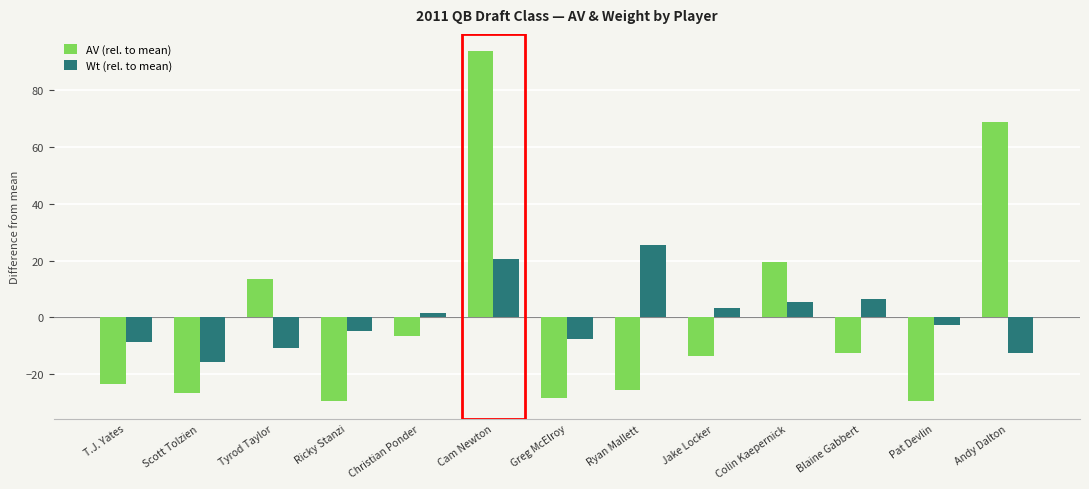

Reading left to right, extract all data points from this chart.

AV (rel. to mean): T.J. Yates=-23.5	Scott Tolzien=-26.5	Tyrod Taylor=13.5	Ricky Stanzi=-29.5	Christian Ponder=-6.5	Cam Newton=93.5	Greg McElroy=-28.5	Ryan Mallett=-25.5	Jake Locker=-13.5	Colin Kaepernick=19.5	Blaine Gabbert=-12.5	Pat Devlin=-29.5	Andy Dalton=68.5
Wt (rel. to mean): T.J. Yates=-8.6	Scott Tolzien=-15.6	Tyrod Taylor=-10.6	Ricky Stanzi=-4.6	Christian Ponder=1.4	Cam Newton=20.4	Greg McElroy=-7.6	Ryan Mallett=25.4	Jake Locker=3.4	Colin Kaepernick=5.4	Blaine Gabbert=6.4	Pat Devlin=-2.6	Andy Dalton=-12.6